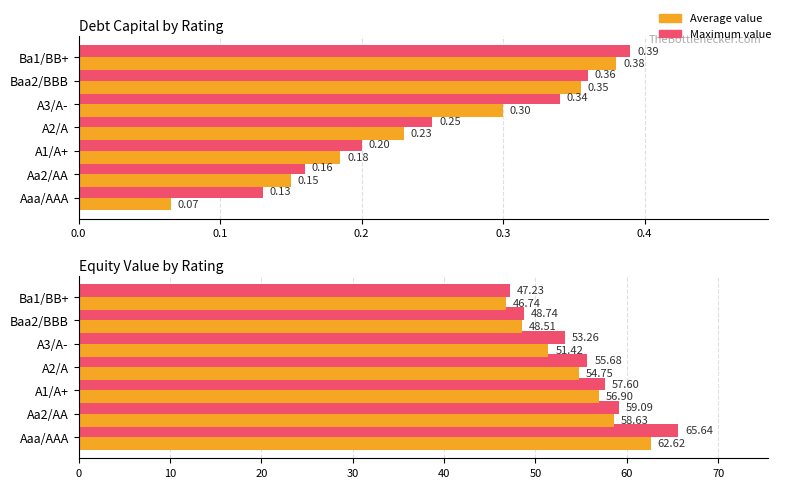

What position from the right is Baa2/BBB?

2